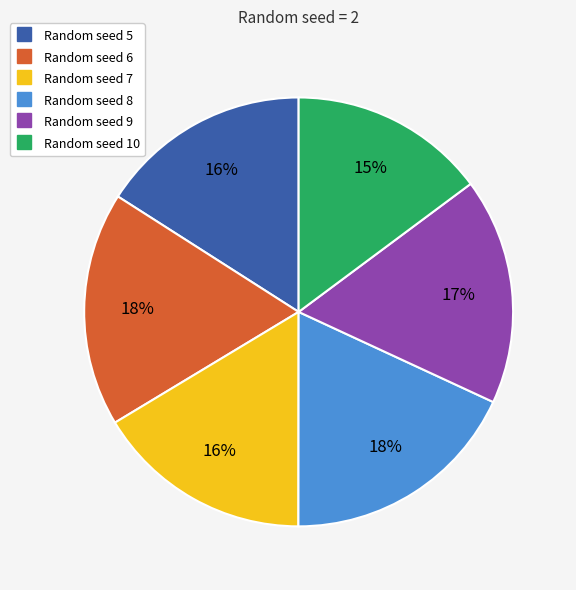

Is there any slice that represents more than half of the pie?

No